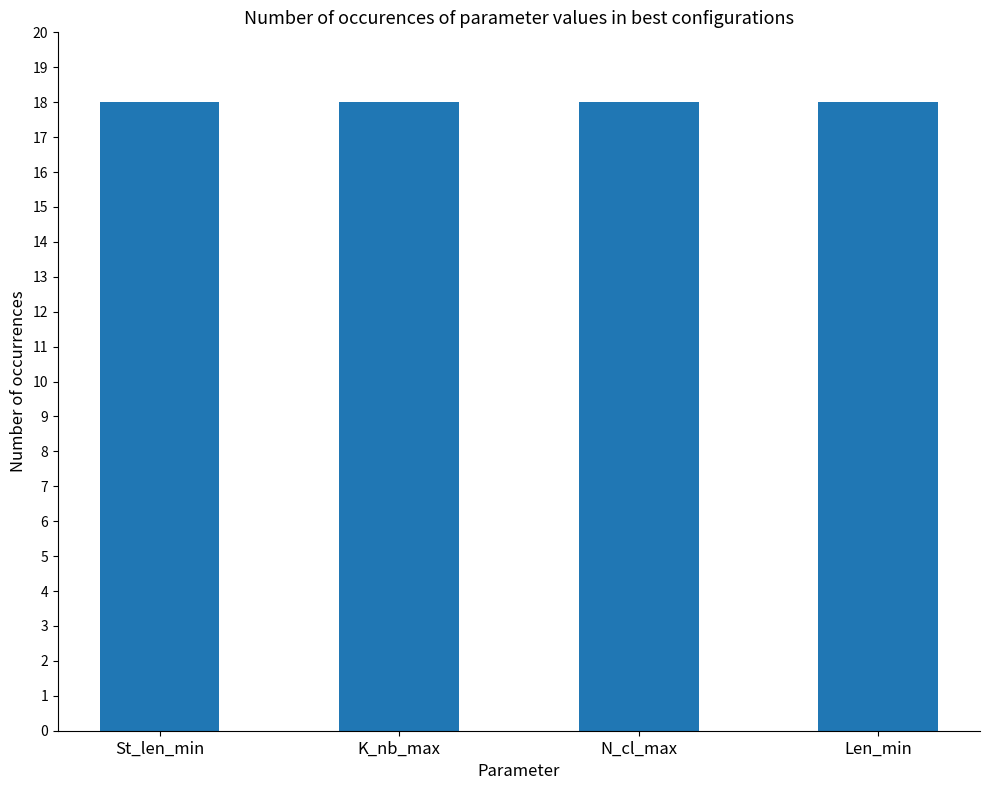

Are the bars horizontal?

No